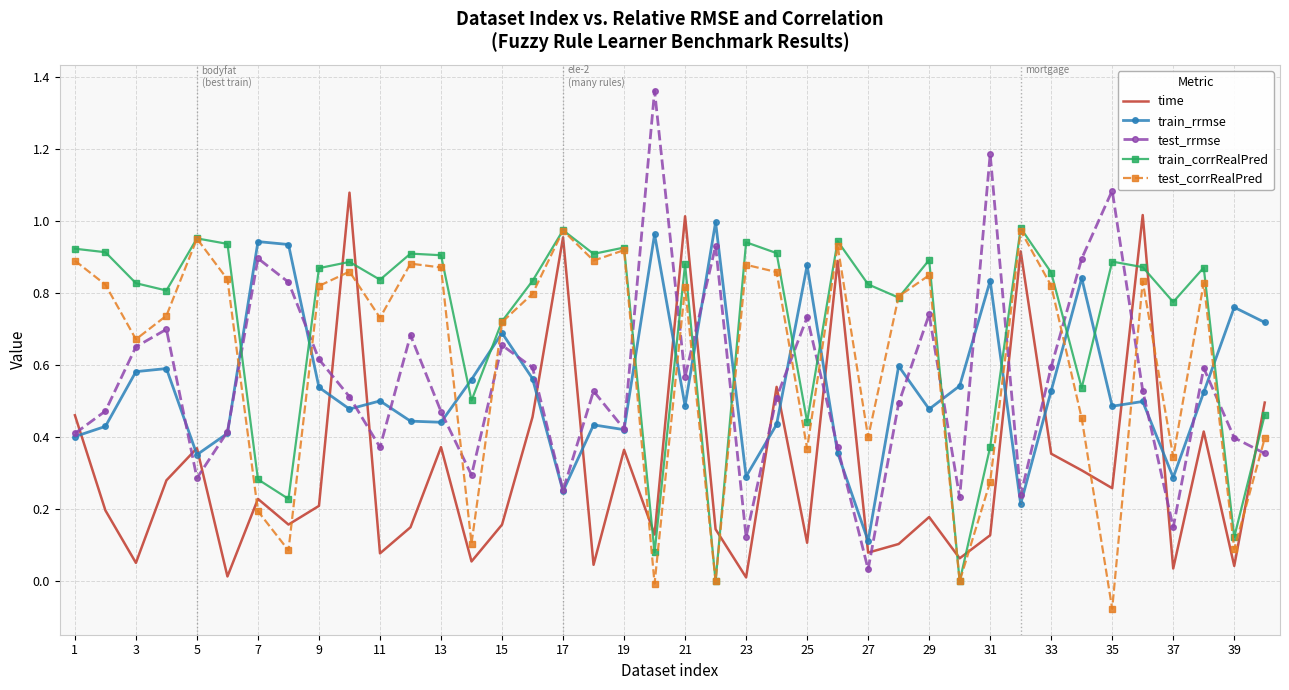

Which series ends up on top after the final intersection of time and test_rrmse?

time